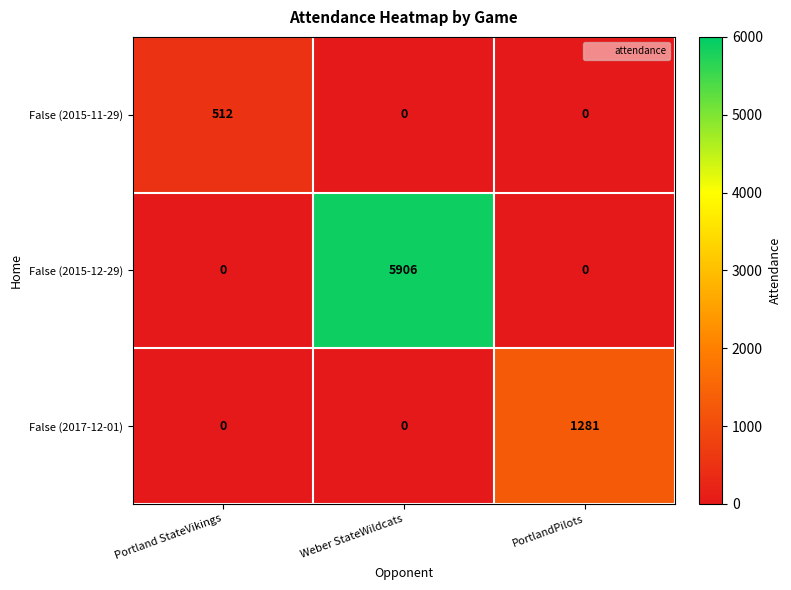

At which category is the sum across all series the highest?

Weber StateWildcats